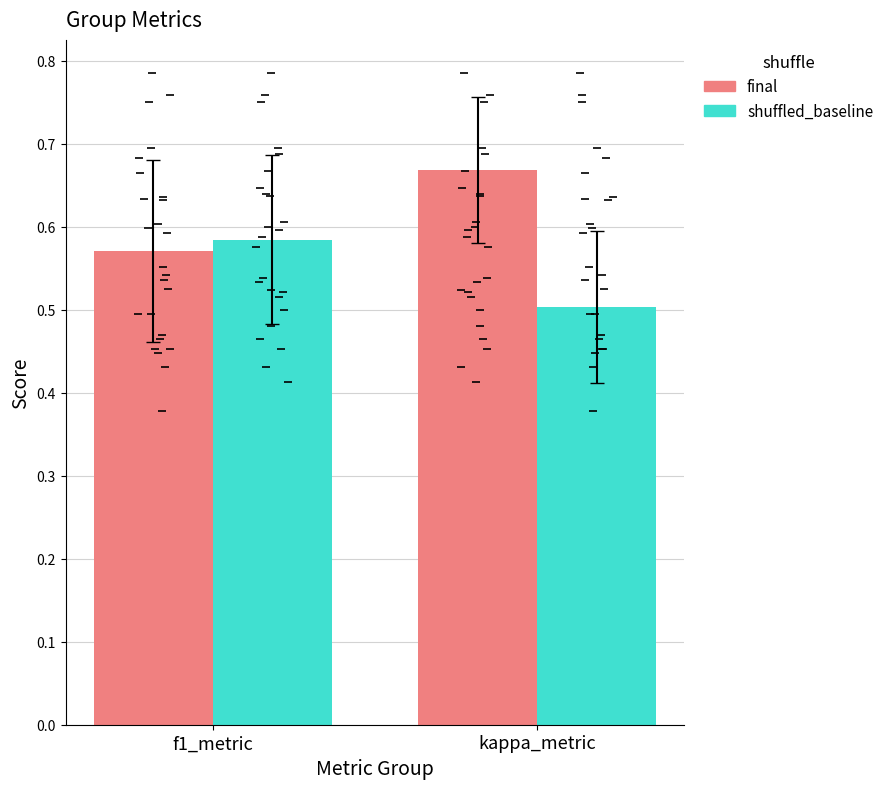

What is the highest value of the final series?

0.7